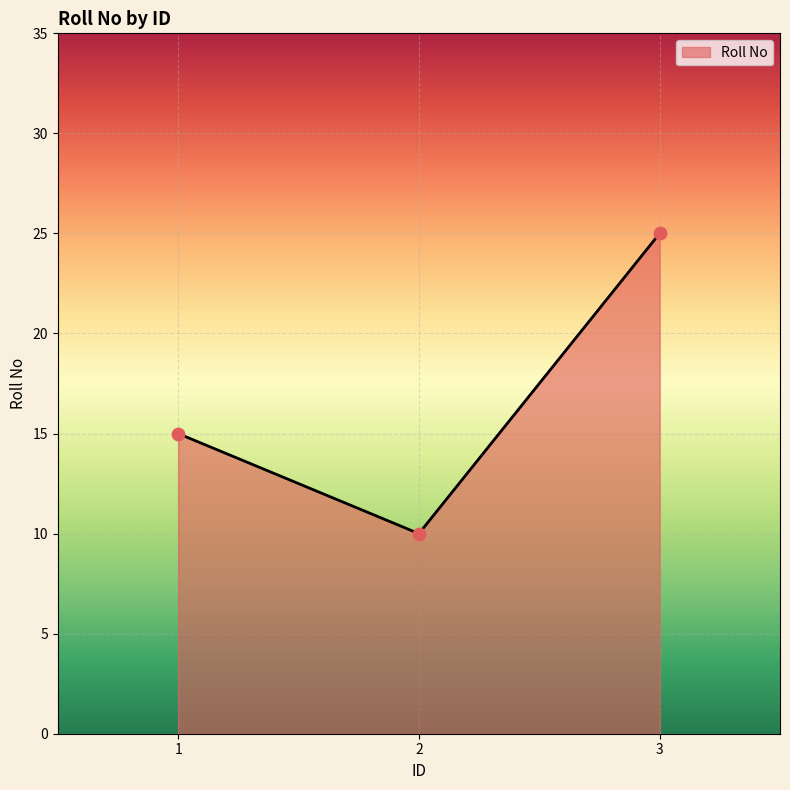

What is the ratio of the value at 1 to the value at 3?

0.6